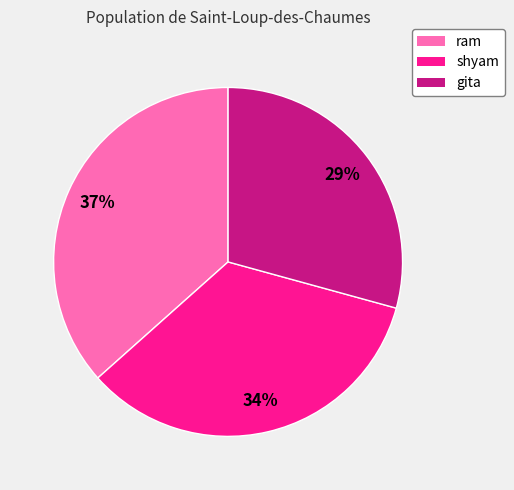

To the nearest percent, what is the average slice percentage?

33%